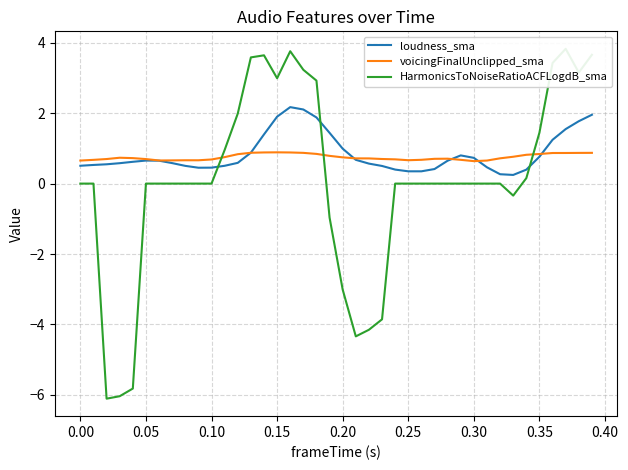

Which series has the widest spread of values?

HarmonicsToNoiseRatioACFLogdB_sma